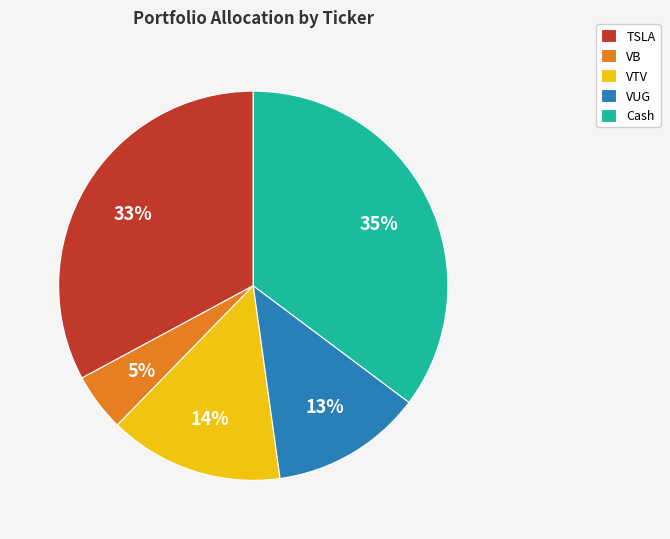

Between Cash and VB, which is larger?

Cash